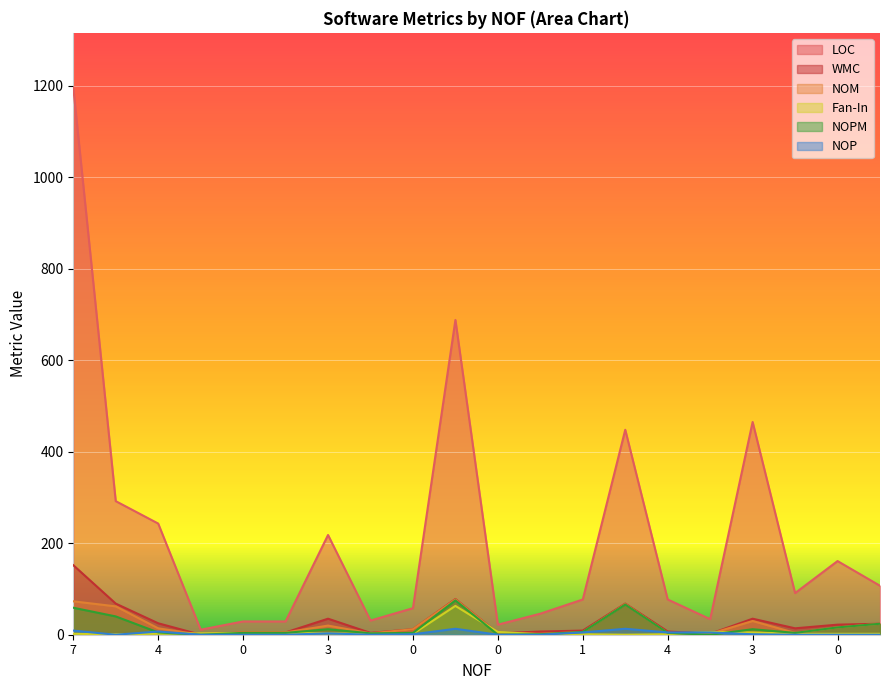

What is the sum of all WMC values?

575